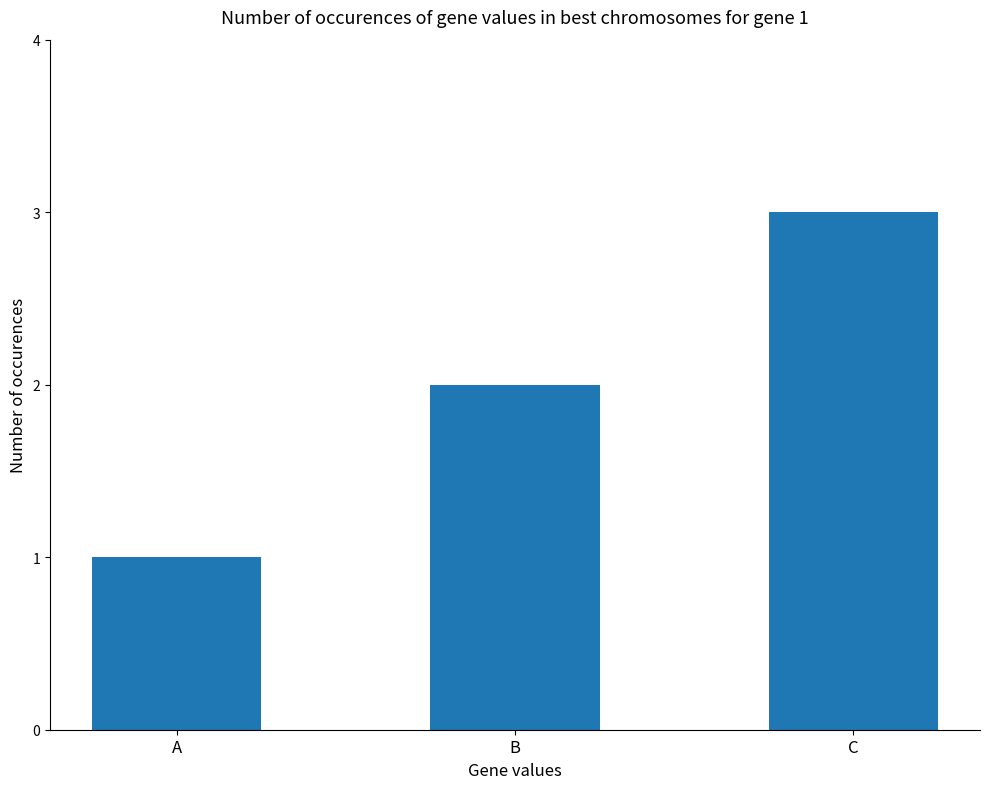

How many data points are less than 2?

1